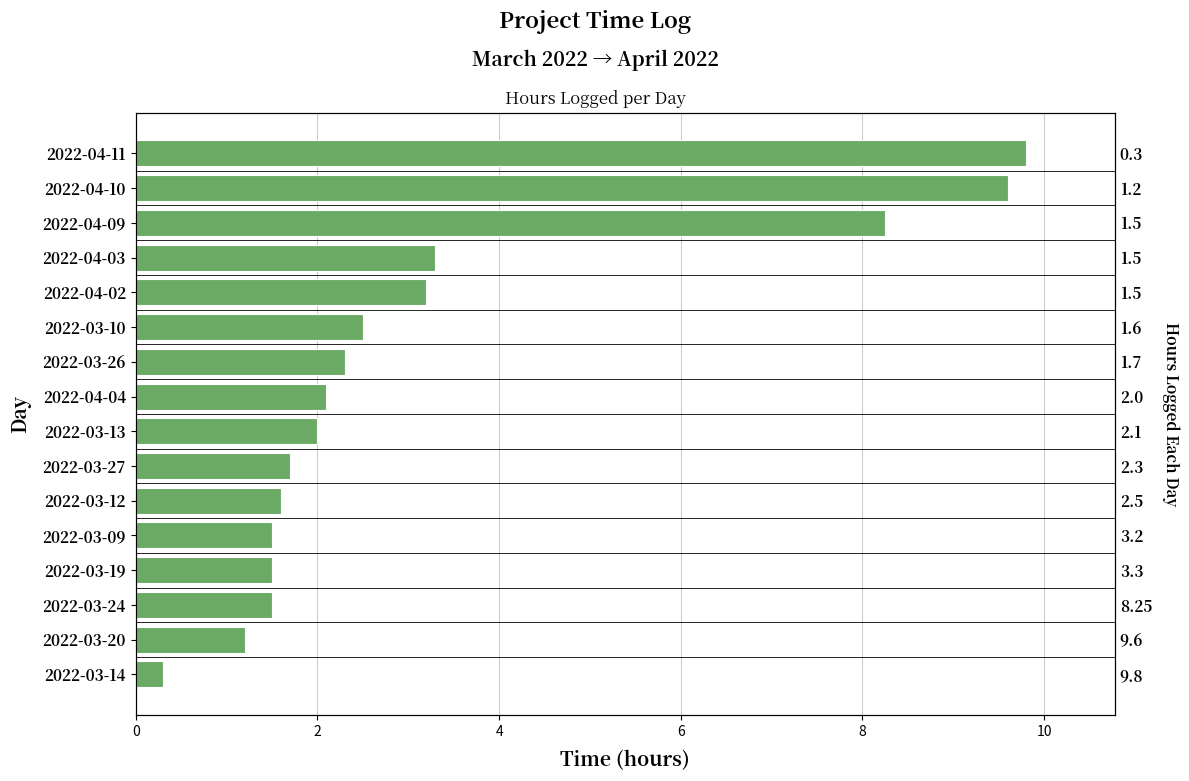

True or false: the data shows 0.7 at 2022-03-24.

False